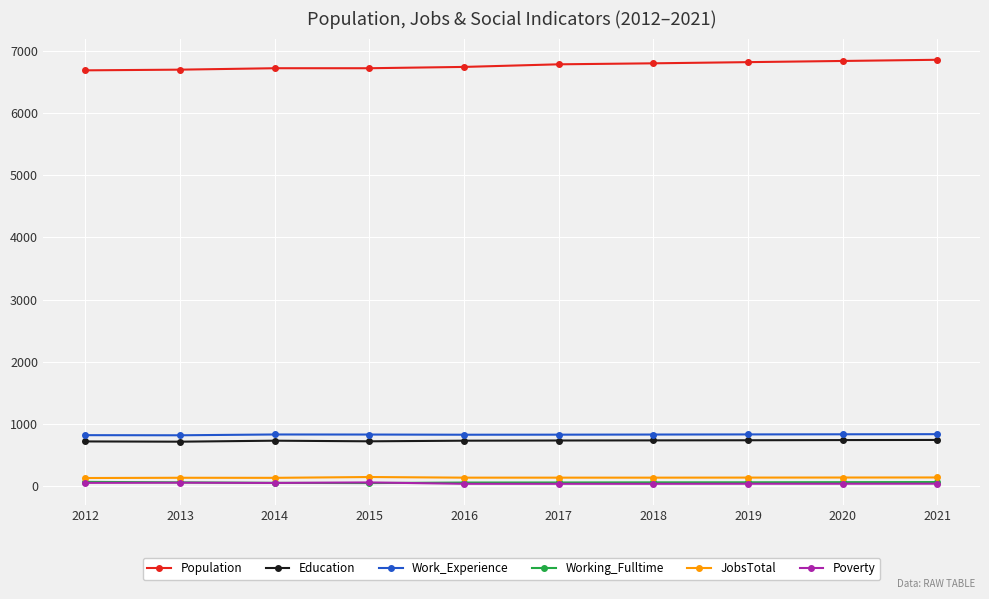

True or false: Poverty has a value of 35 at 2019.

True